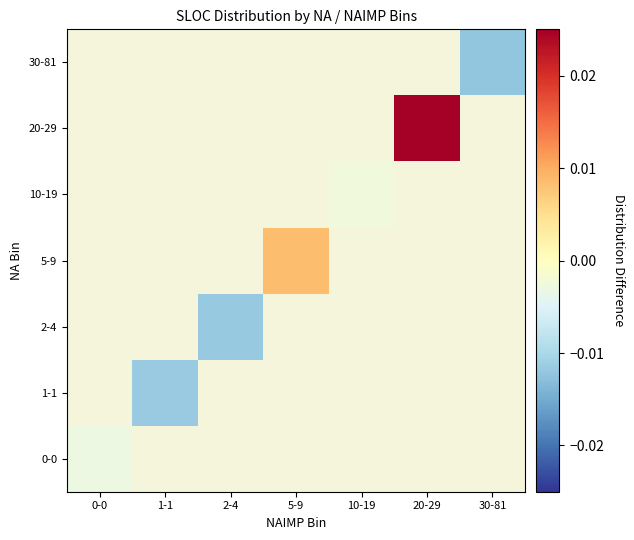

Which has a higher value, 1-1 or 2-4?

2-4